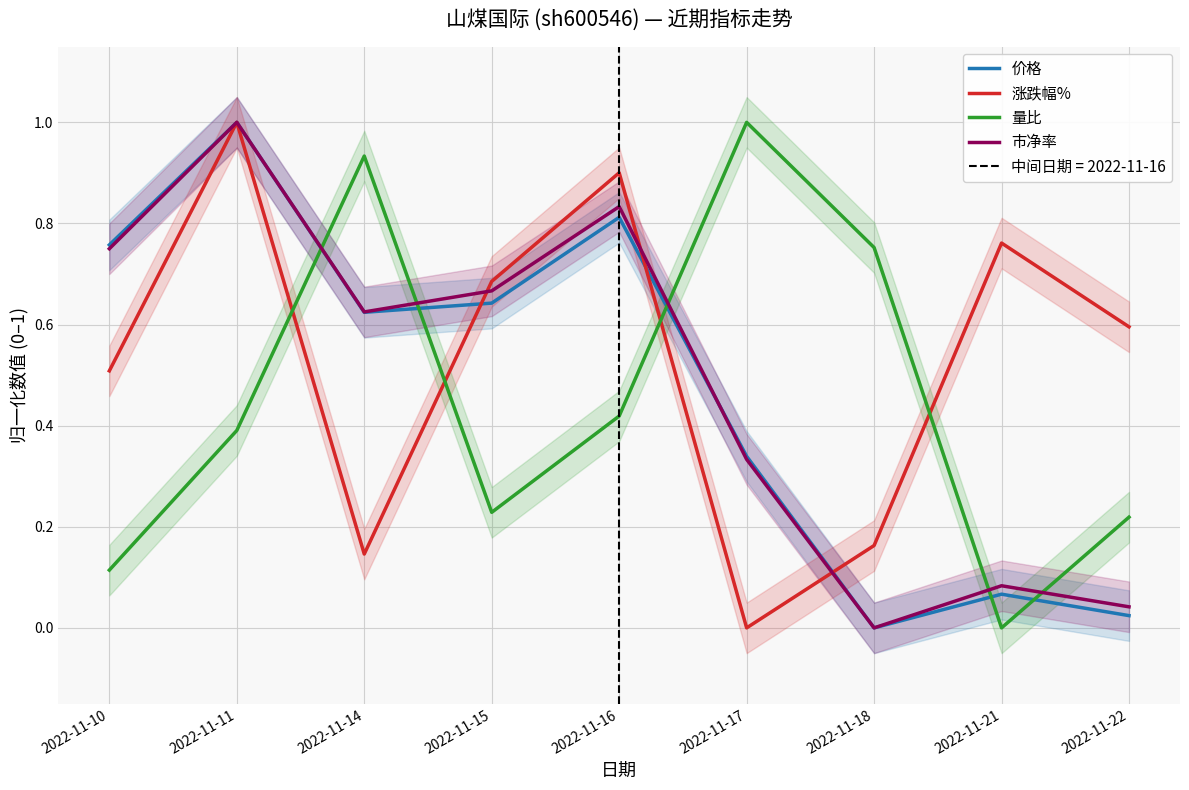

At which label is 市净率 closest to 0?

2022-11-18